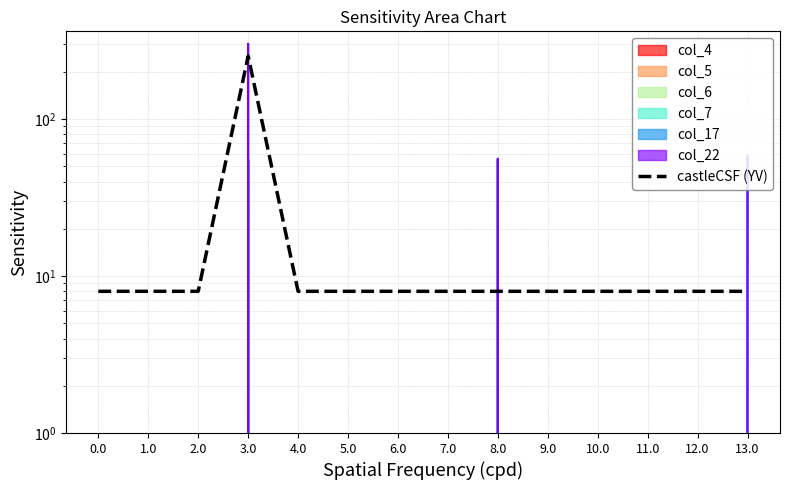

The value at 9.0 is 8.0. True or false?

True